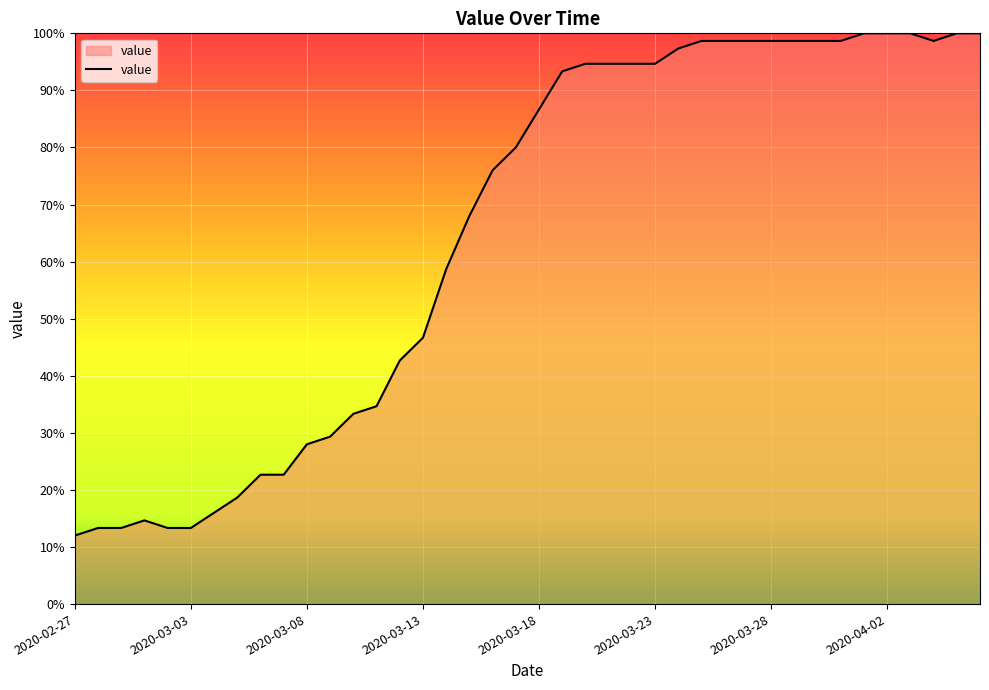

What is the difference between the maximum and minimum values?

88.0